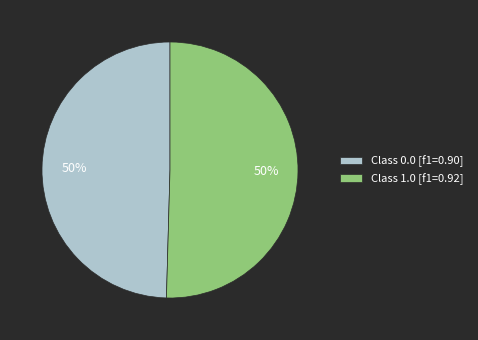

Combined, do Class 1.0 [f1=0.92] and Class 0.0 [f1=0.90] account for over 50%?

Yes